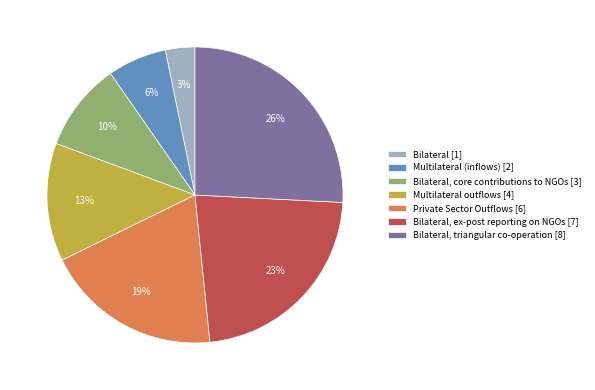

What is the ratio of the value at Multilateral outflows [4] to the value at Bilateral, ex-post reporting on NGOs [7]?

0.6